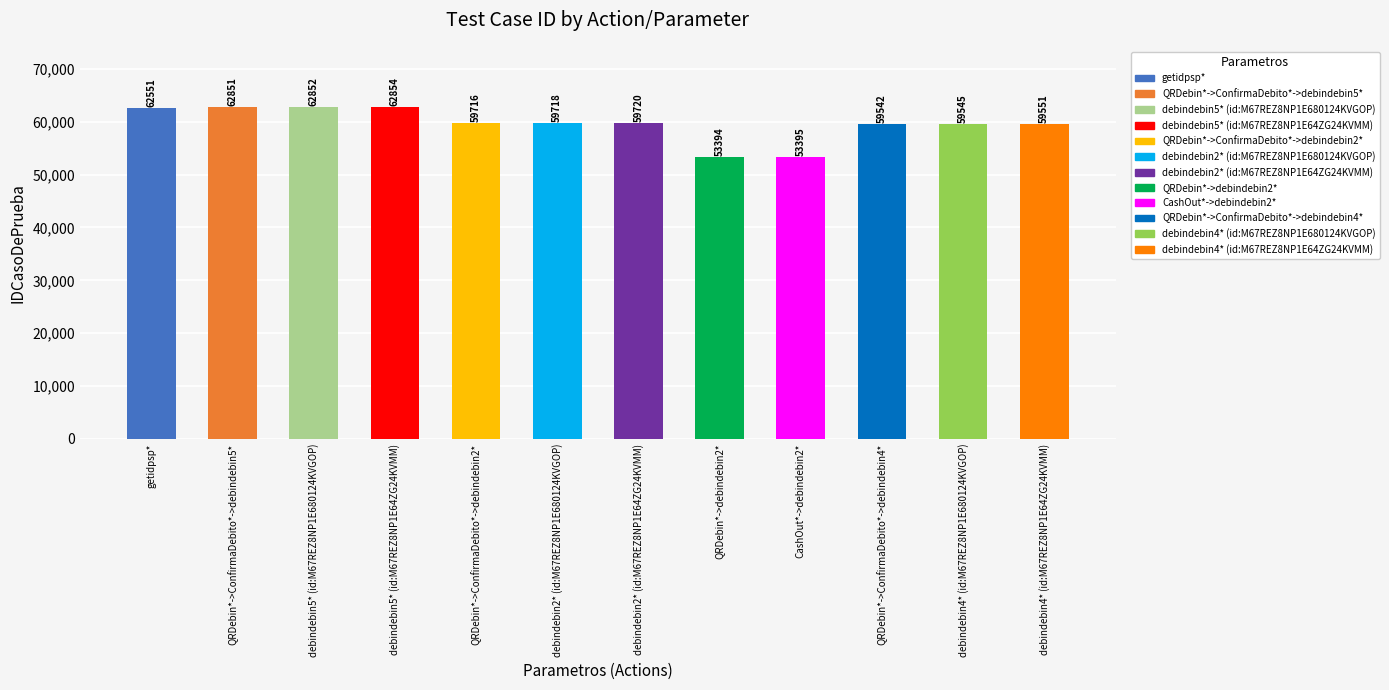

Approximately how many times larger is the value at QRDebin*->ConfirmaDebito*->debindebin2* compared to debindebin2* (id:M67REZ8NP1E680124KVGOP)?

1.0